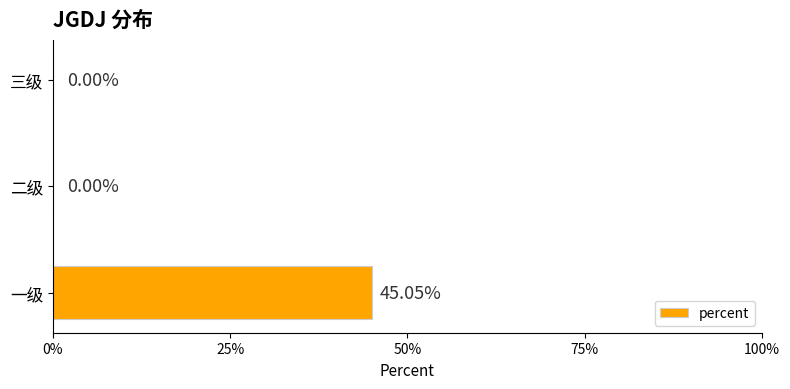

Are the bars horizontal?

Yes